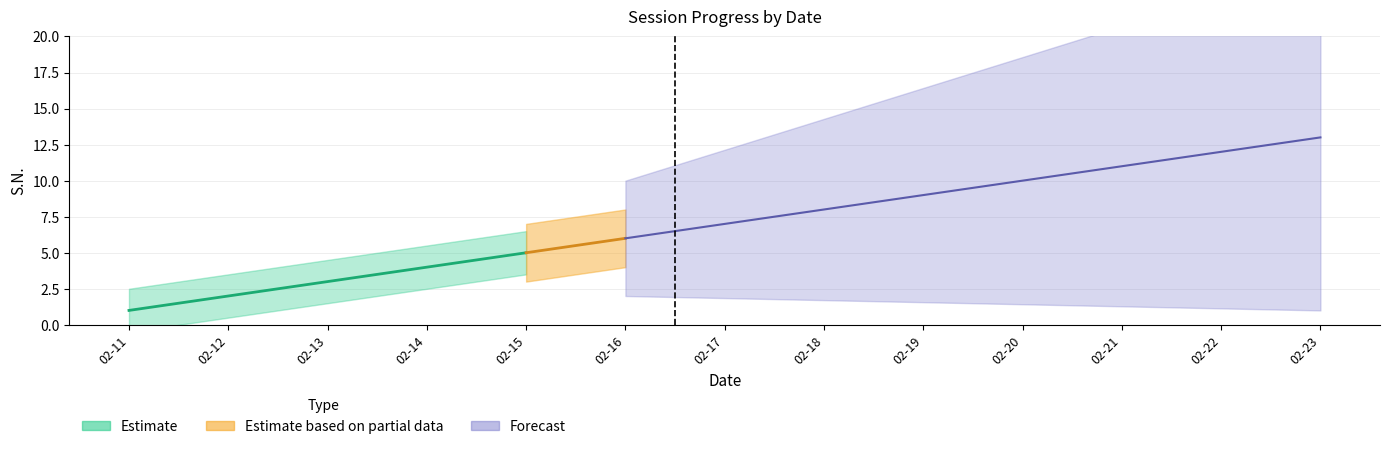

At which label is the value closest to 7?

2024-02-17